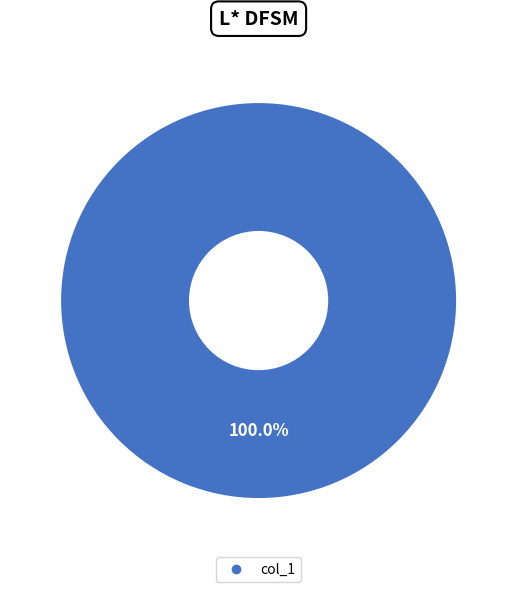

Is there a majority slice in this chart?

Yes